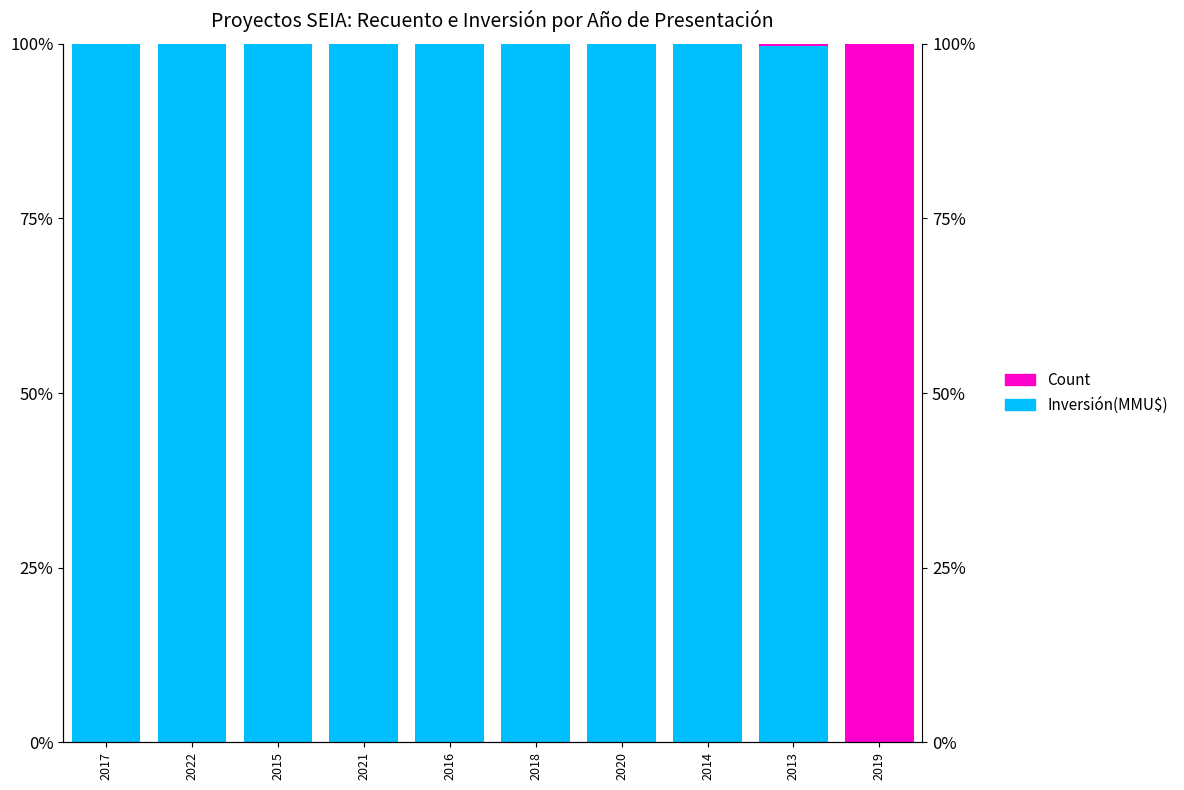

How many data points does each series have?

10